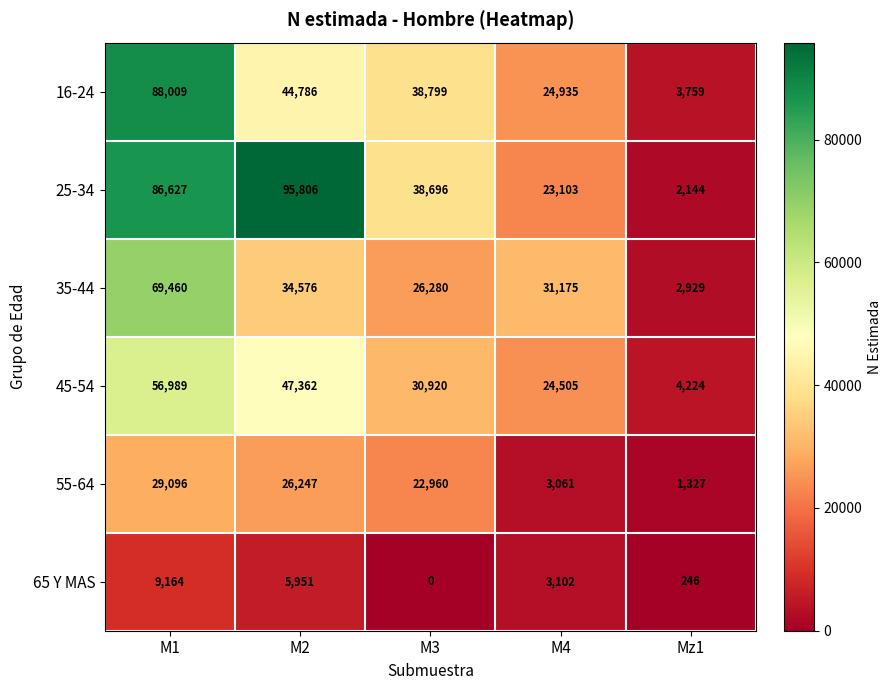

Reading right to left, list all the values displayed in this chart.

16-24: 3759	24935	38799	44786	88009
25-34: 2144	23103	38696	95806	86627
35-44: 2929	31175	26280	34576	69460
45-54: 4224	24505	30920	47362	56989
55-64: 1327	3061	22960	26247	29096
65 Y MAS: 246	3102	0	5951	9164